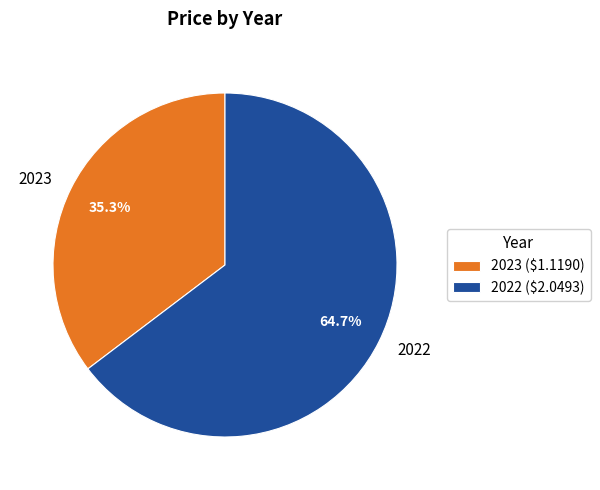

To the nearest percent, what is the difference between the 2022 and 2023 slice percentages?

29%